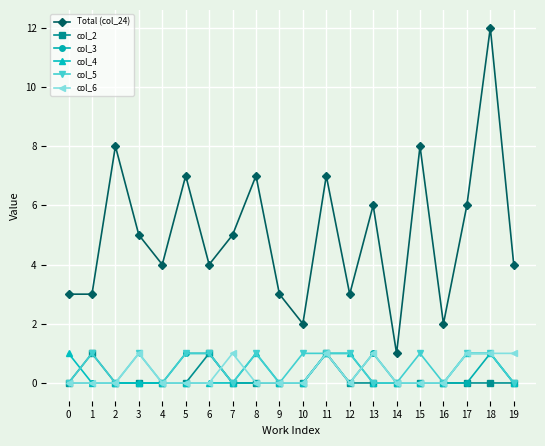

True or false: col_4 and col_6 cross at least once.

True